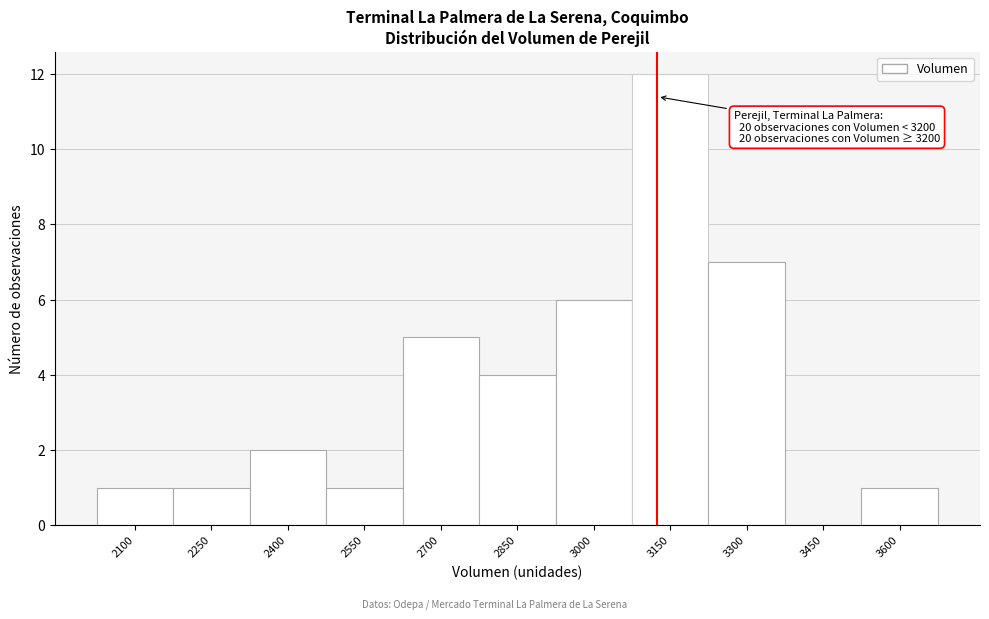

Reading right to left, list all the values displayed in this chart.

3600=1	3450=0	3300=7	3150=12	3000=6	2850=4	2700=5	2550=1	2400=2	2250=1	2100=1